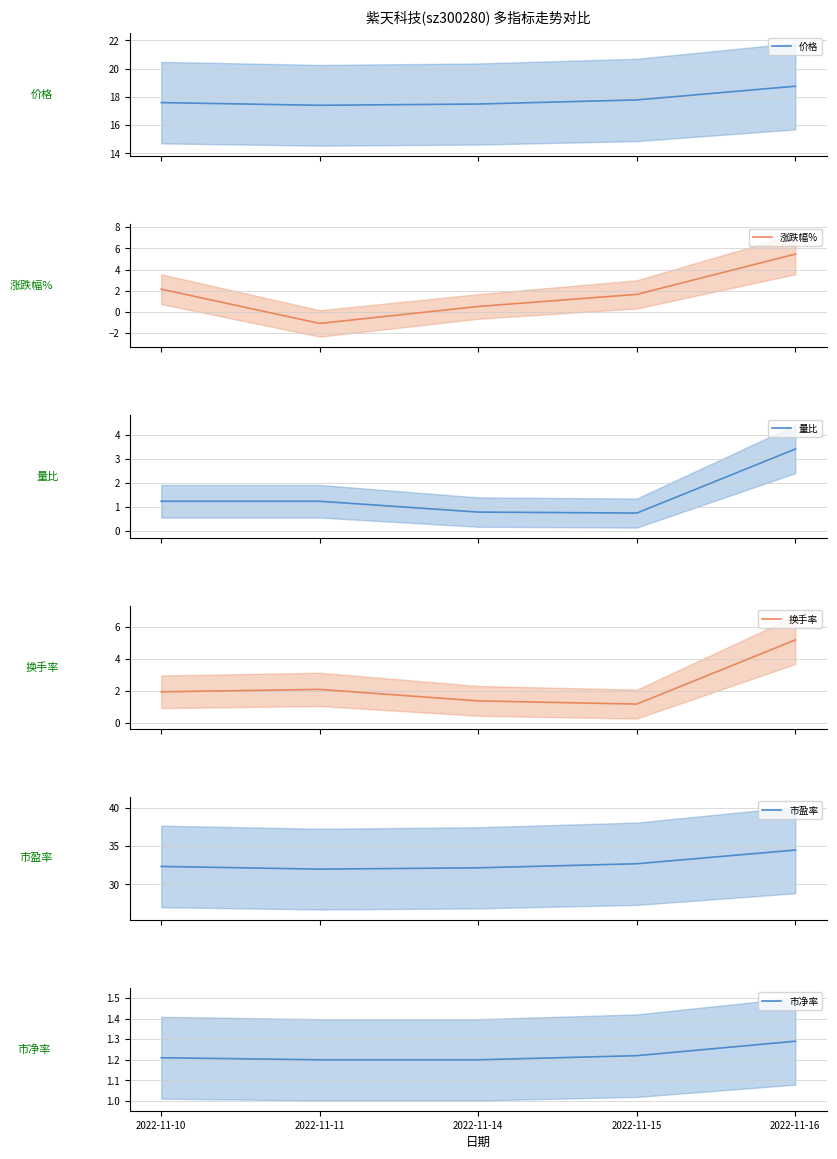

What is the value of the 市净率 point at the 3rd from the left?

1.2